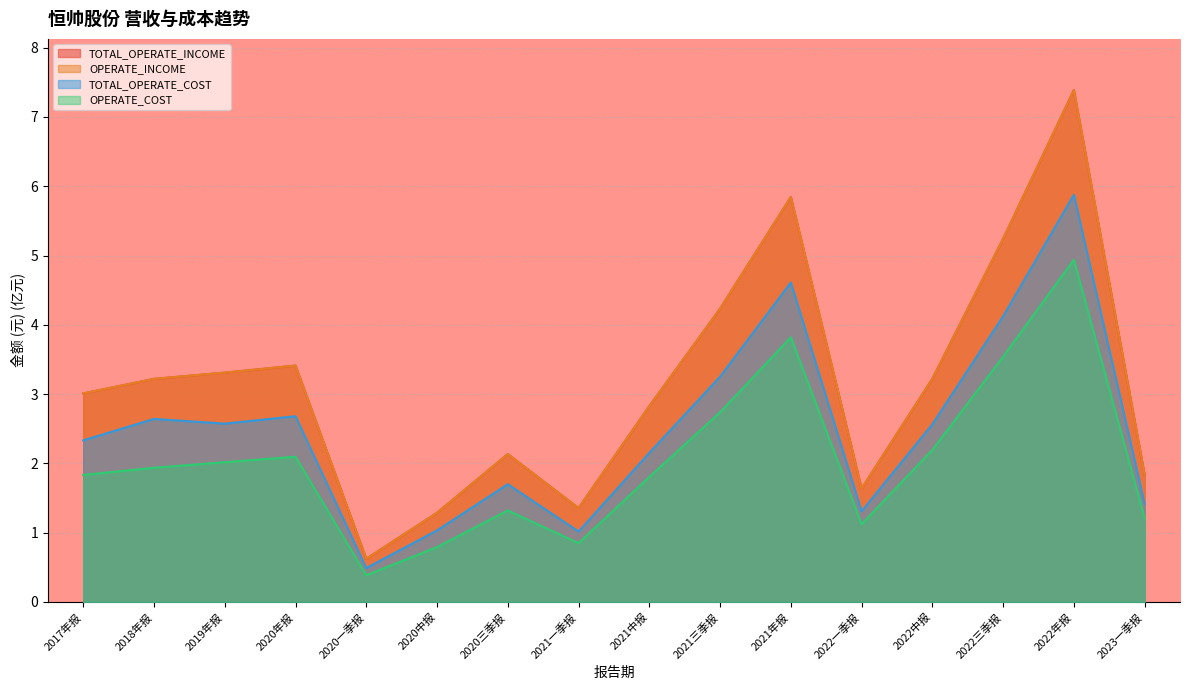

What position from the left is 2022一季报?

12